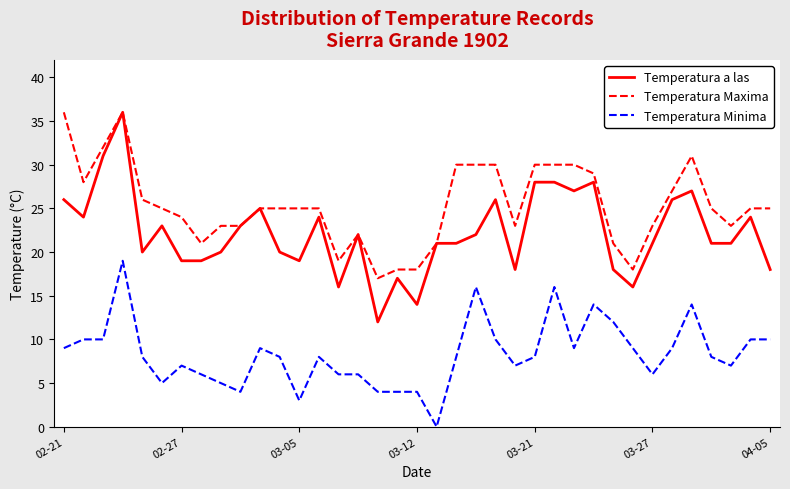

True or false: Temperatura Maxima and Temperatura Minima intersect in this chart.

False